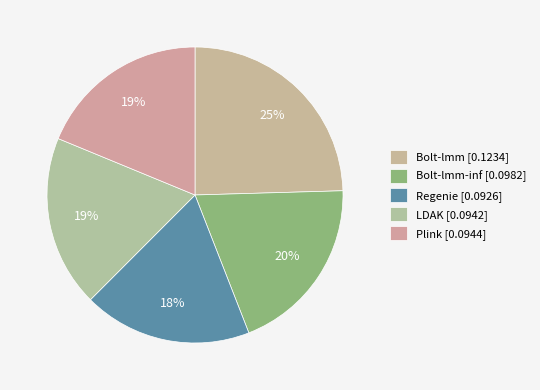

Which category has the biggest portion of the pie?

Bolt-lmm [0.1234]